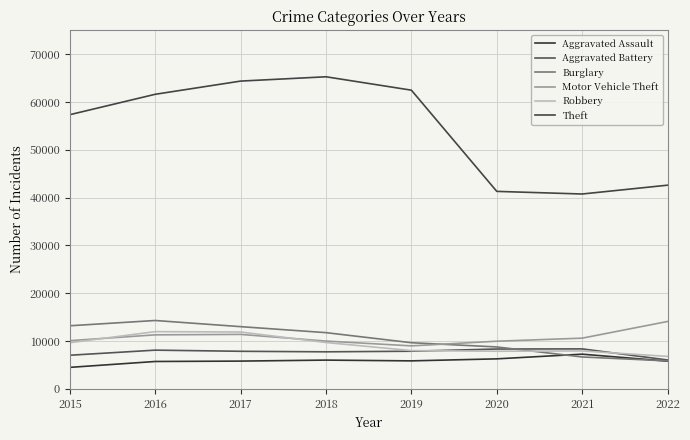

Where is Burglary nearest to the value 10062?

2019